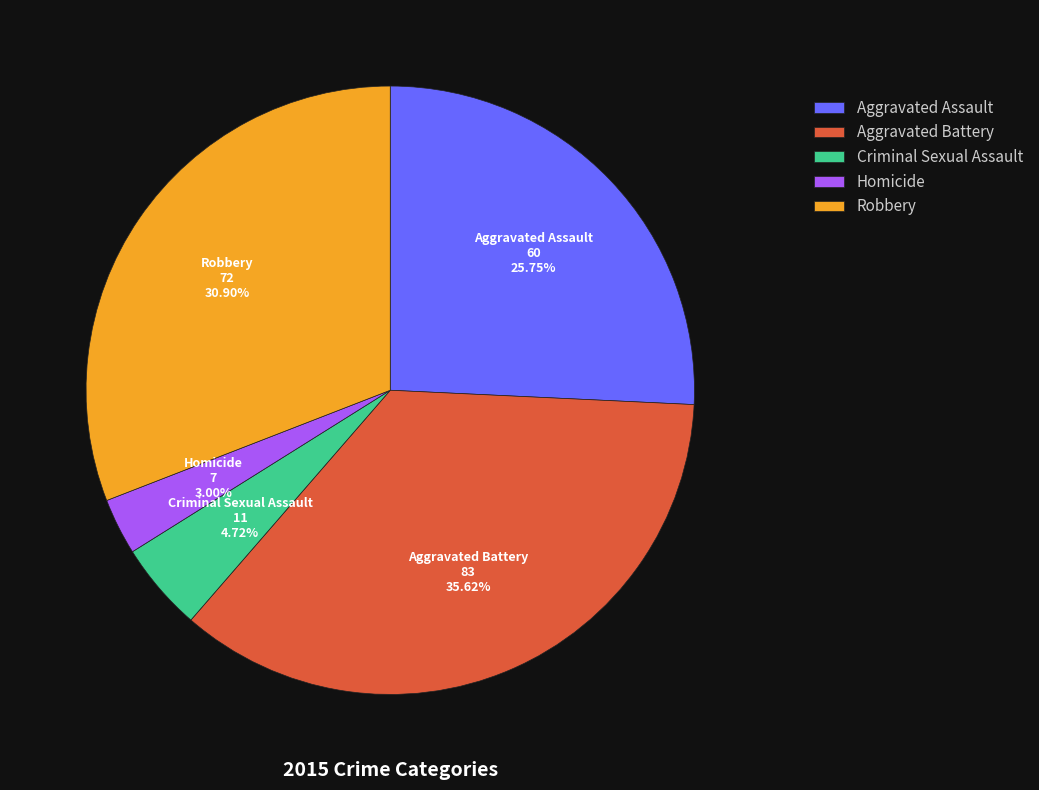

How many segments does this pie chart have?

5